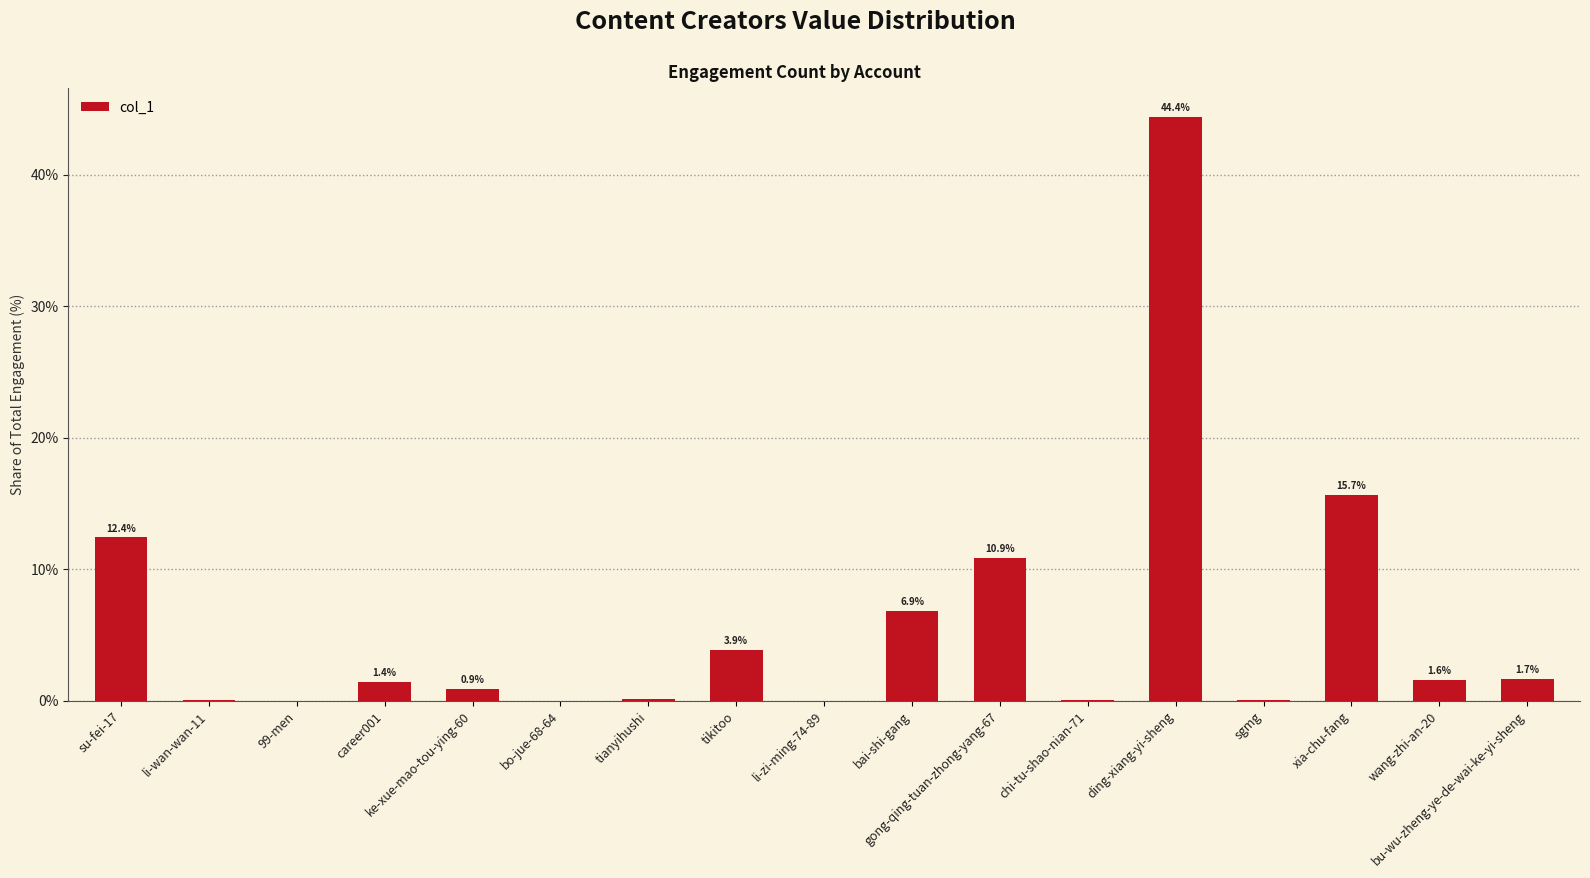

At which label does the data first exceed 1?

su-fei-17